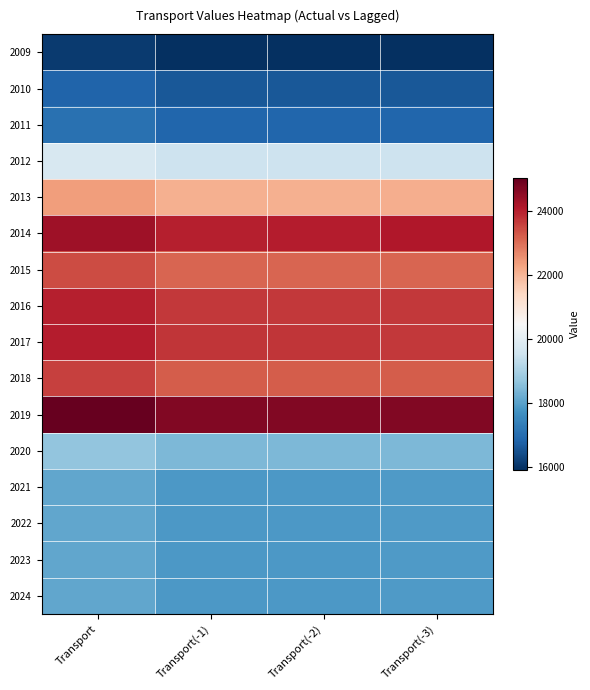

Reading left to right, transcribe all the data shown in this chart.

2009: Transport=16119.0	Transport(-1)=15930.1	Transport(-2)=15929.0	Transport(-3)=15929.9
2010: Transport=16828.0	Transport(-1)=16625.3	Transport(-2)=16625.8	Transport(-3)=16622.5
2011: Transport=17070.0	Transport(-1)=16860.6	Transport(-2)=16860.0	Transport(-3)=16860.0
2012: Transport=19757.0	Transport(-1)=19512.0	Transport(-2)=19515.6	Transport(-3)=19513.2
2013: Transport=22357.0	Transport(-1)=22063.6	Transport(-2)=22091.2	Transport(-3)=22113.5
2014: Transport=24327.0	Transport(-1)=24010.8	Transport(-2)=24019.1	Transport(-3)=24086.1
2015: Transport=23435.0	Transport(-1)=23116.9	Transport(-2)=23118.7	Transport(-3)=23121.6
2016: Transport=24004.0	Transport(-1)=23669.0	Transport(-2)=23669.0	Transport(-3)=23674.2
2017: Transport=24039.0	Transport(-1)=23693.0	Transport(-2)=23697.1	Transport(-3)=23690.1
2018: Transport=23555.0	Transport(-1)=23224.0	Transport(-2)=23224.8	Transport(-3)=23225.9
2019: Transport=25004.0	Transport(-1)=24658.1	Transport(-2)=24654.2	Transport(-3)=24654.7
2020: Transport=18660.0	Transport(-1)=18416.3	Transport(-2)=18432.3	Transport(-3)=18422.3
2021: Transport=18095.0	Transport(-1)=17862.2	Transport(-2)=17871.6	Transport(-3)=17901.9
2022: Transport=18095.0	Transport(-1)=17862.2	Transport(-2)=17871.6	Transport(-3)=17901.9
2023: Transport=18095.0	Transport(-1)=17862.2	Transport(-2)=17871.5	Transport(-3)=17901.9
2024: Transport=18095.0	Transport(-1)=17862.2	Transport(-2)=17871.5	Transport(-3)=17901.9